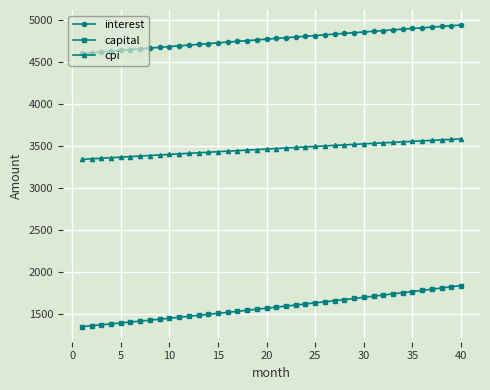

How many data points in capital are above 1584?

20